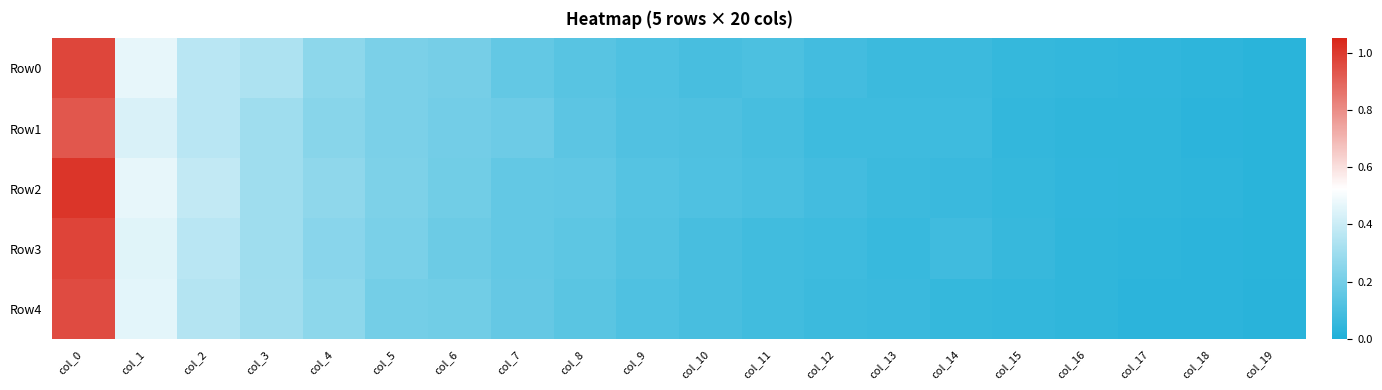

Reading left to right, what are all the values shown in this chart?

Row0: col_0=1.0	col_1=0.5	col_2=0.4	col_3=0.3	col_4=0.3	col_5=0.2	col_6=0.2	col_7=0.2	col_8=0.1	col_9=0.1	col_10=0.1	col_11=0.1	col_12=0.1	col_13=0.1	col_14=0.1	col_15=0.1	col_16=0.0	col_17=0.0	col_18=0.0	col_19=0.0
Row1: col_0=0.9	col_1=0.4	col_2=0.4	col_3=0.3	col_4=0.2	col_5=0.2	col_6=0.2	col_7=0.2	col_8=0.1	col_9=0.1	col_10=0.1	col_11=0.1	col_12=0.1	col_13=0.1	col_14=0.1	col_15=0.0	col_16=0.0	col_17=0.0	col_18=0.0	col_19=0.0
Row2: col_0=1.0	col_1=0.5	col_2=0.4	col_3=0.3	col_4=0.3	col_5=0.2	col_6=0.2	col_7=0.2	col_8=0.2	col_9=0.1	col_10=0.1	col_11=0.1	col_12=0.1	col_13=0.1	col_14=0.1	col_15=0.1	col_16=0.0	col_17=0.0	col_18=0.0	col_19=0.0
Row3: col_0=1.0	col_1=0.5	col_2=0.4	col_3=0.3	col_4=0.3	col_5=0.2	col_6=0.2	col_7=0.2	col_8=0.2	col_9=0.1	col_10=0.1	col_11=0.1	col_12=0.1	col_13=0.1	col_14=0.1	col_15=0.1	col_16=0.0	col_17=0.0	col_18=0.0	col_19=0.0
Row4: col_0=1.0	col_1=0.5	col_2=0.4	col_3=0.3	col_4=0.3	col_5=0.2	col_6=0.2	col_7=0.2	col_8=0.1	col_9=0.1	col_10=0.1	col_11=0.1	col_12=0.1	col_13=0.1	col_14=0.1	col_15=0.1	col_16=0.0	col_17=0.0	col_18=0.0	col_19=0.0